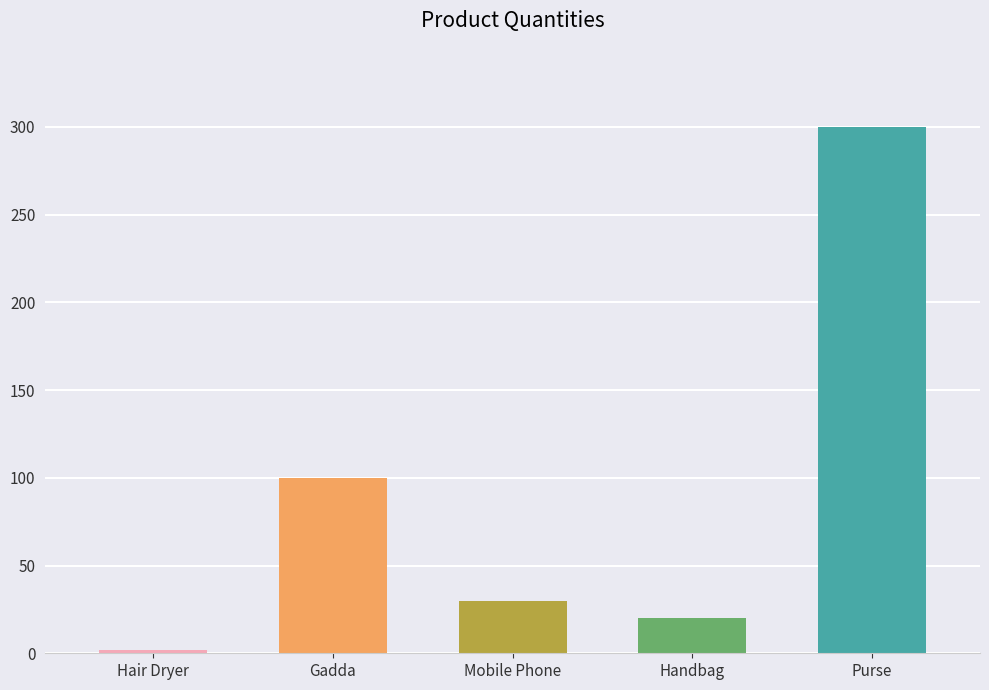

The value at Purse is 300. True or false?

True